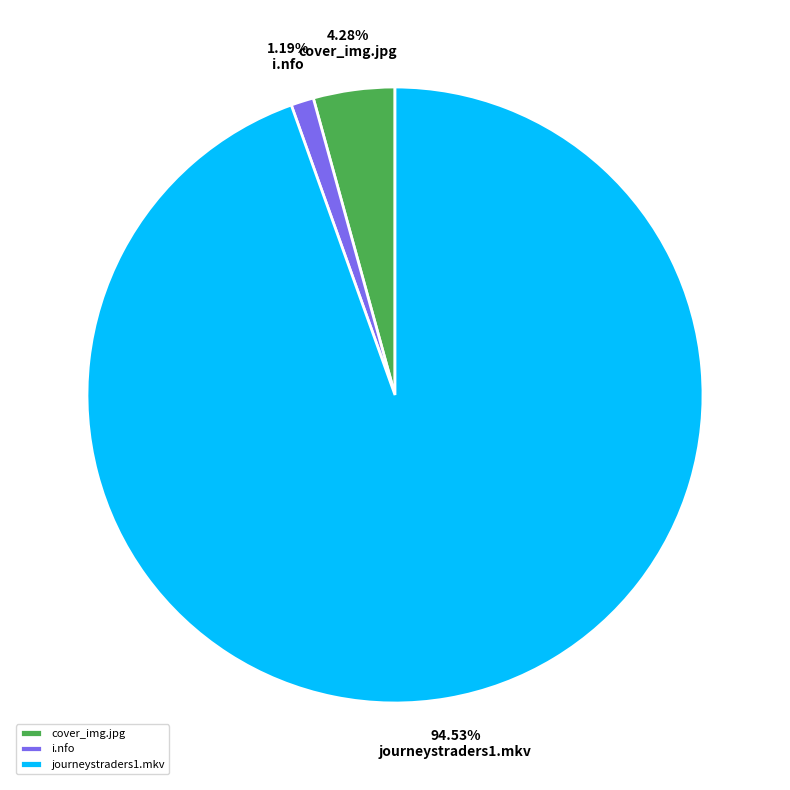

What is the smallest slice in the pie chart?

i.nfo